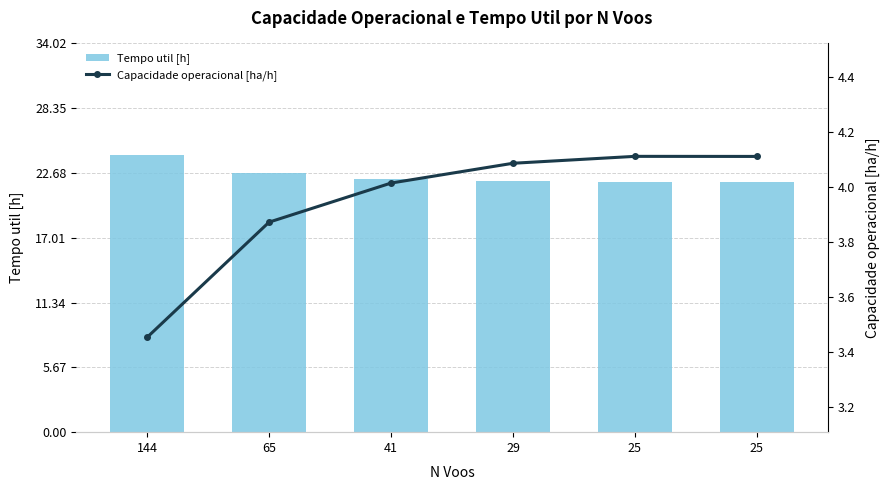

What is the sum of all Tempo util [h] values?

134.9